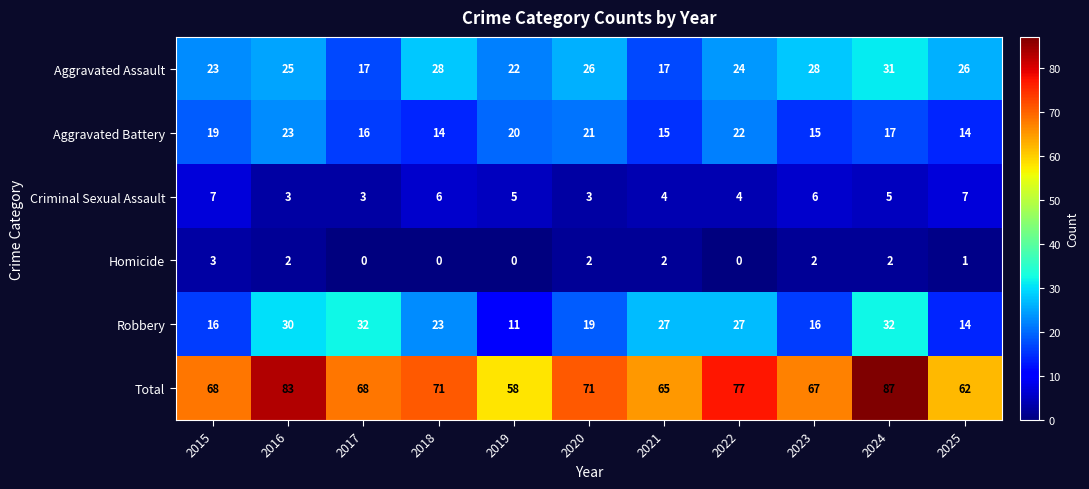

Which series has the widest spread of values?

Total